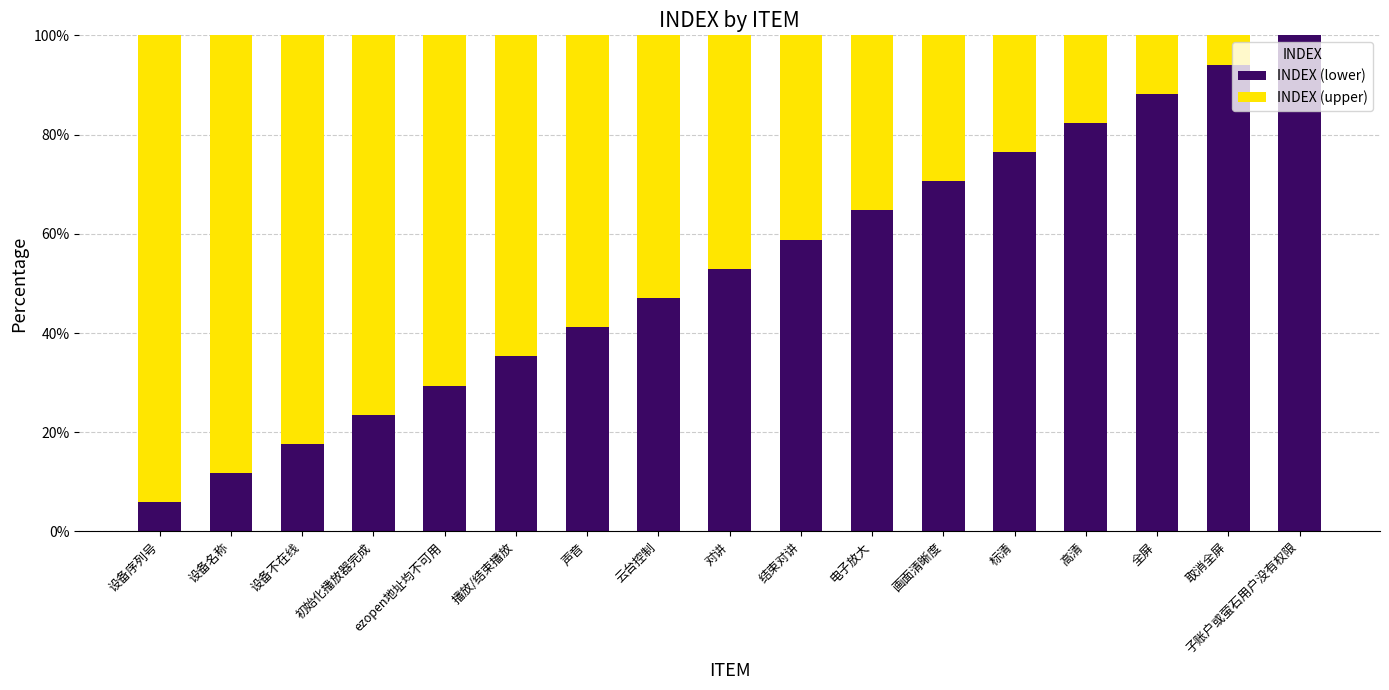

What is the maximum value for INDEX (lower)?

100.0